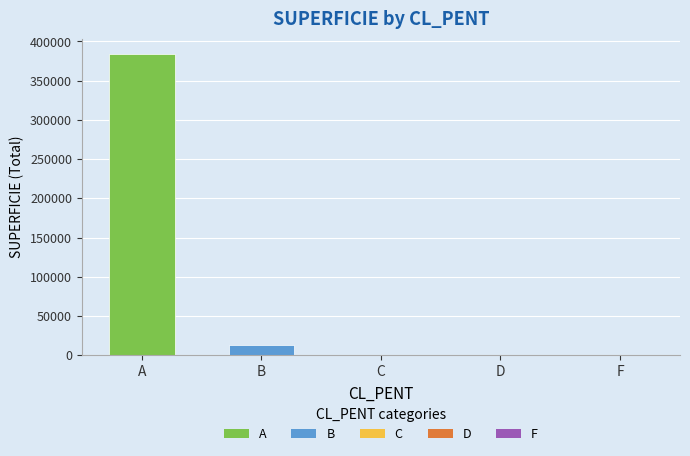

Are the bars horizontal?

No